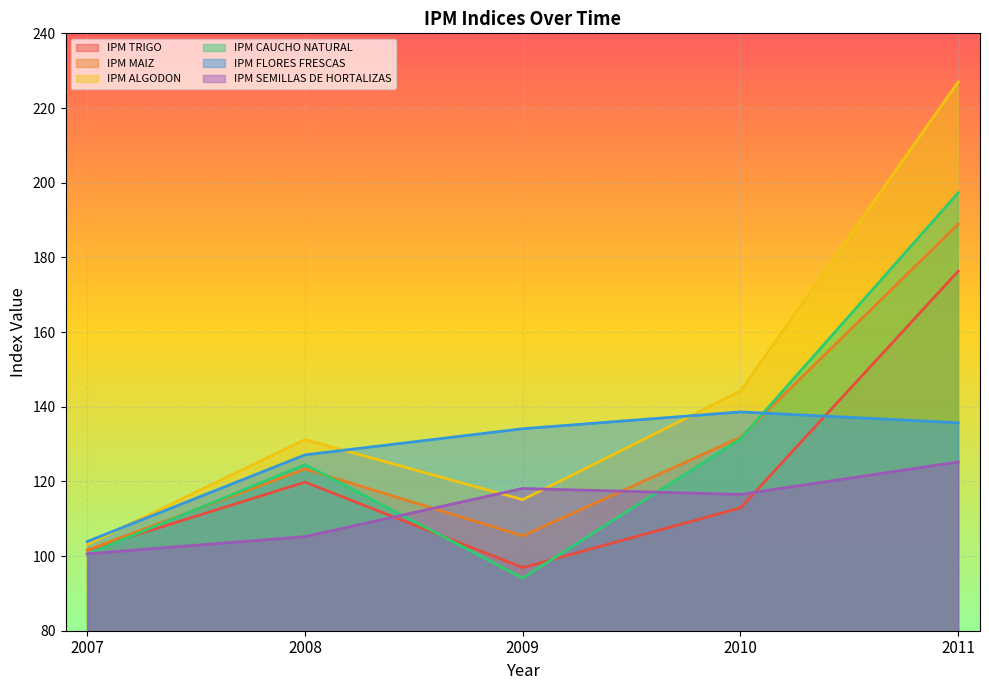

Which series has the largest range (max minus min)?

IPM ALGODON